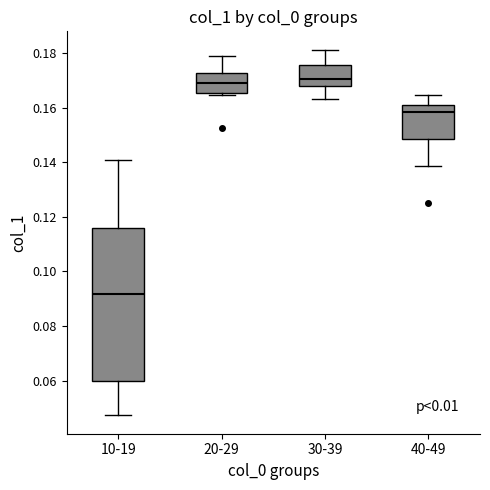

Which box is the tallest, from its lower edge to its upper edge?

10-19